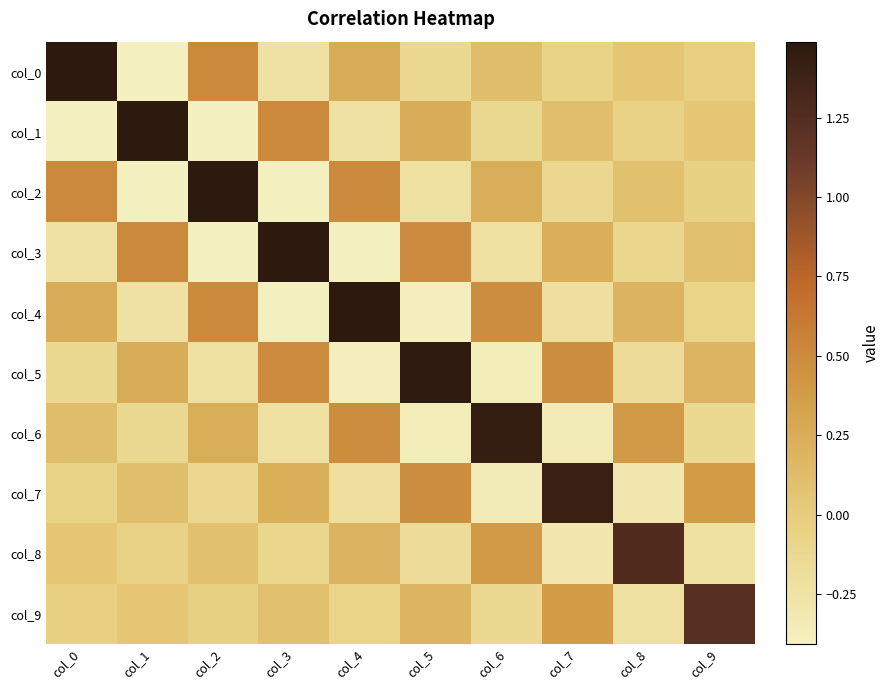

What is the smallest value displayed?

-0.4